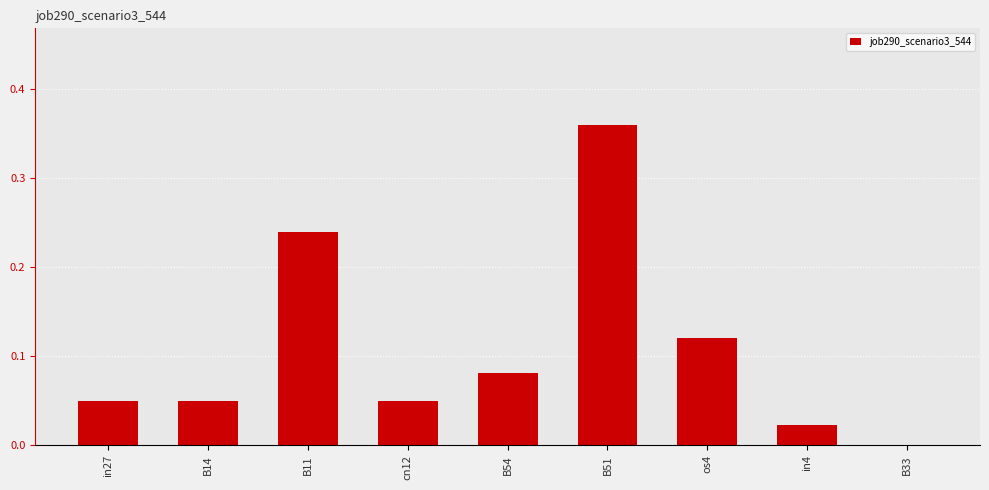

Is it true that the value at B14 is 0.0?

True